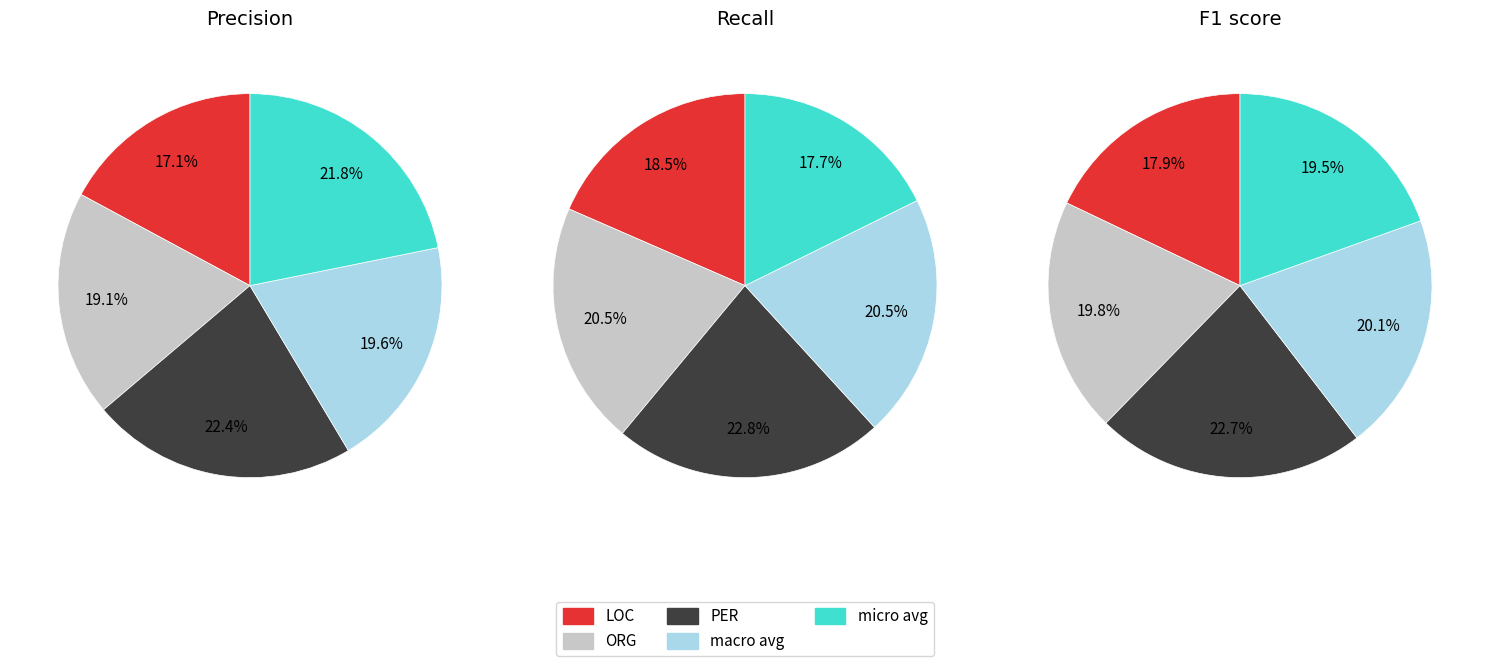

What percentage is the macro avg slice, to the nearest percent?

20%